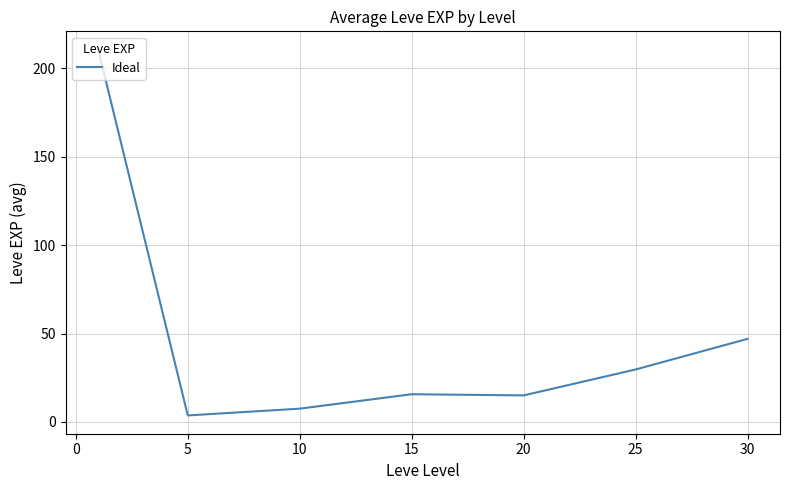

What is the difference between the second highest and second lowest values?

39.5